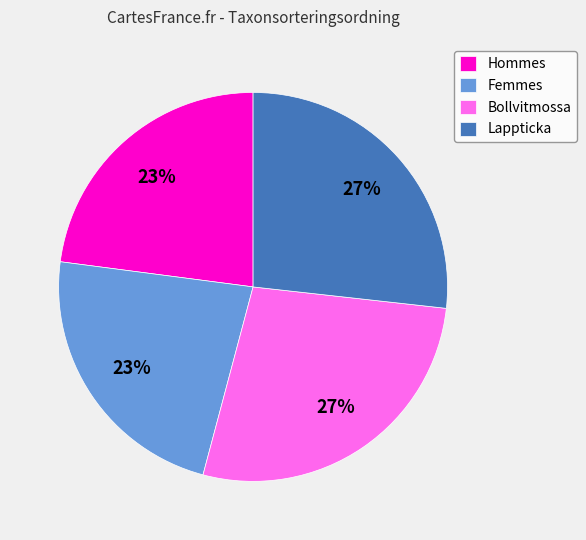

Is it true that Lappticka is 14% of the pie?

False